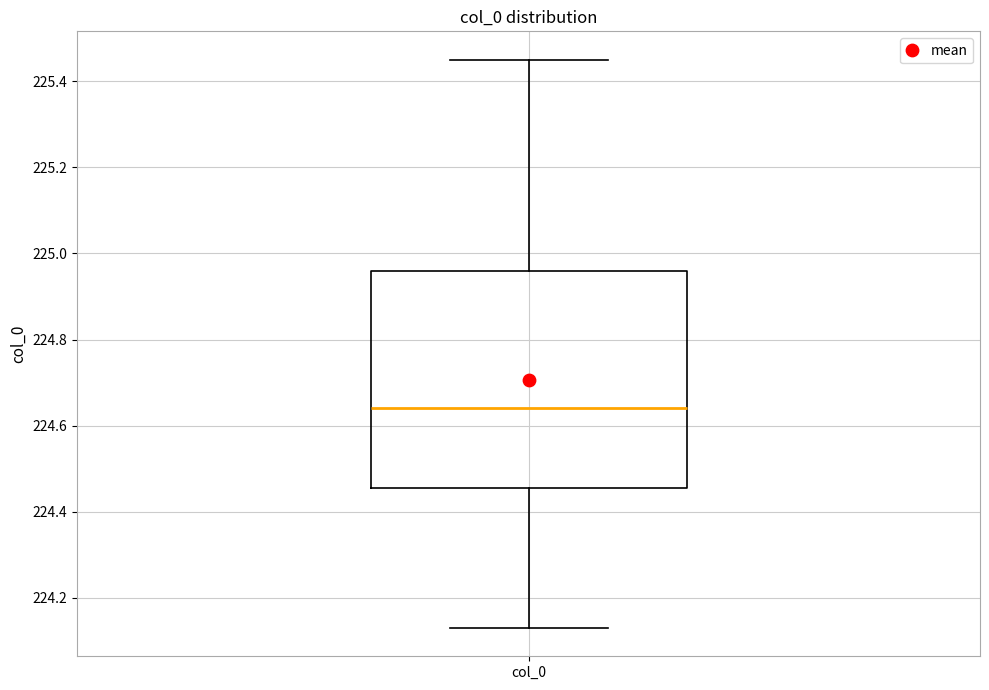

Where does the lower whisker of the box for col_0 end on the y-axis? The values are not printed on the chart, so give them approximately, as read against the axis.

224.14